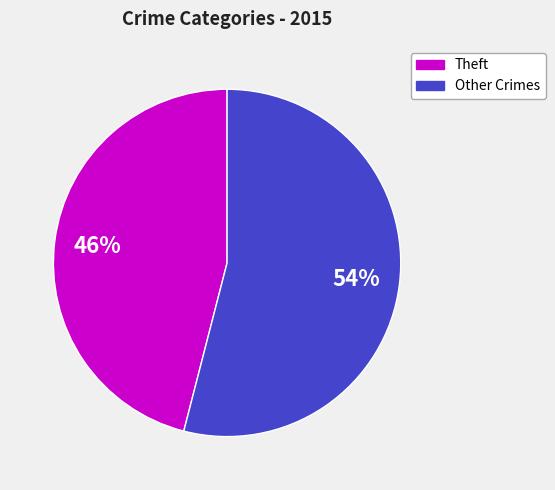

Is there a majority slice in this chart?

Yes